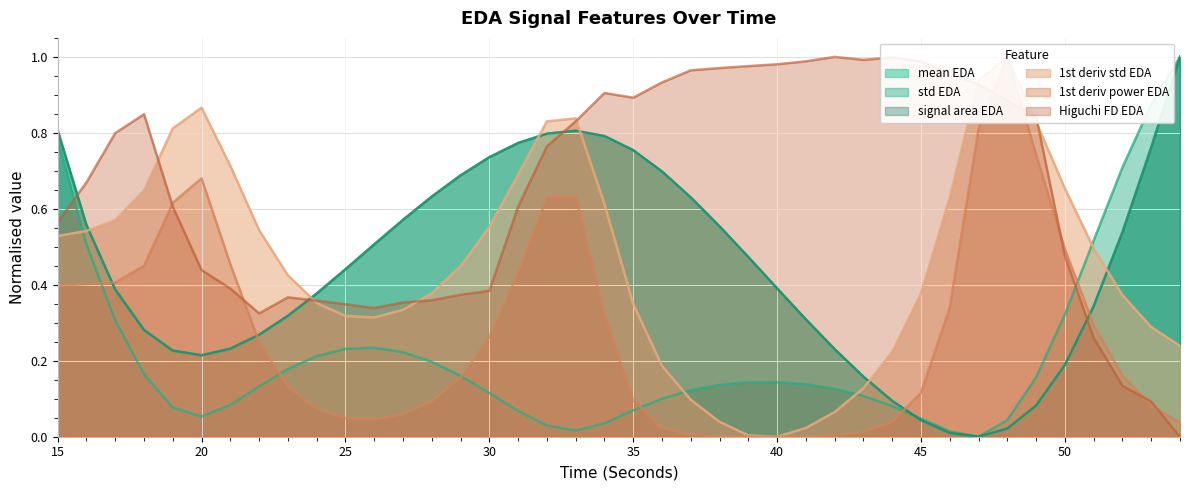

The value of Higuchi FD EDA at 20 is 0.3. True or false?

False